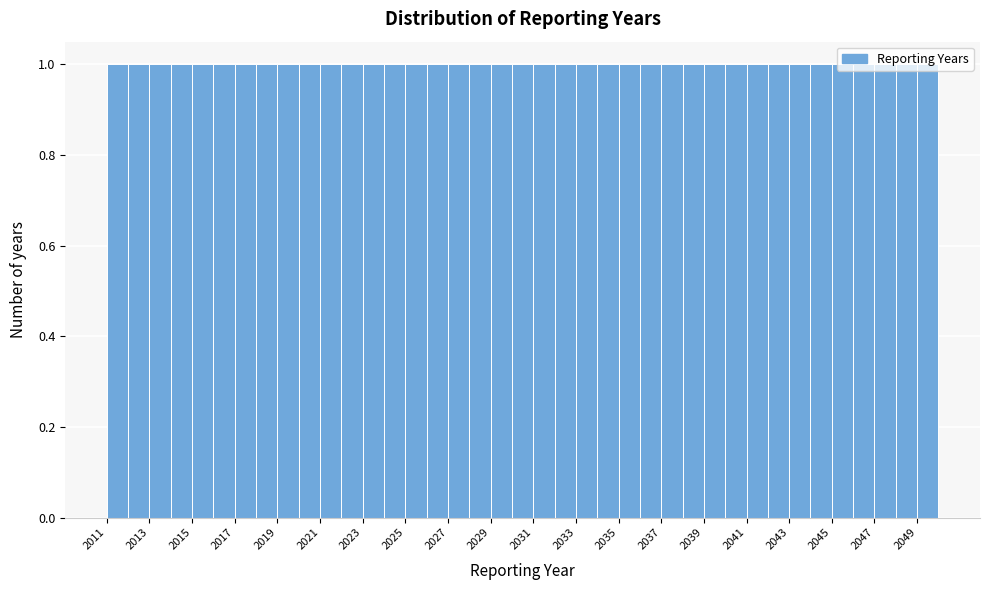

Reading left to right, transcribe this chart: for each bar, give the range it covers on the x-axis and its height. The values are not printed on the chart, so give them approximately, as read against the axis.

2011 to 2012: 1
2012 to 2013: 1
2013 to 2014: 1
2014 to 2015: 1
2015 to 2016: 1
2016 to 2017: 1
2017 to 2018: 1
2018 to 2019: 1
2019 to 2020: 1
2020 to 2021: 1
2021 to 2022: 1
2022 to 2023: 1
2023 to 2024: 1
2024 to 2025: 1
2025 to 2026: 1
2026 to 2027: 1
2027 to 2028: 1
2028 to 2029: 1
2029 to 2030: 1
2030 to 2031: 1
2031 to 2032: 1
2032 to 2033: 1
2033 to 2034: 1
2034 to 2035: 1
2035 to 2036: 1
2036 to 2037: 1
2037 to 2038: 1
2038 to 2039: 1
2039 to 2040: 1
2040 to 2041: 1
2041 to 2042: 1
2042 to 2043: 1
2043 to 2044: 1
2044 to 2045: 1
2045 to 2046: 1
2046 to 2047: 1
2047 to 2048: 1
2048 to 2049: 1
2049 to 2050: 1